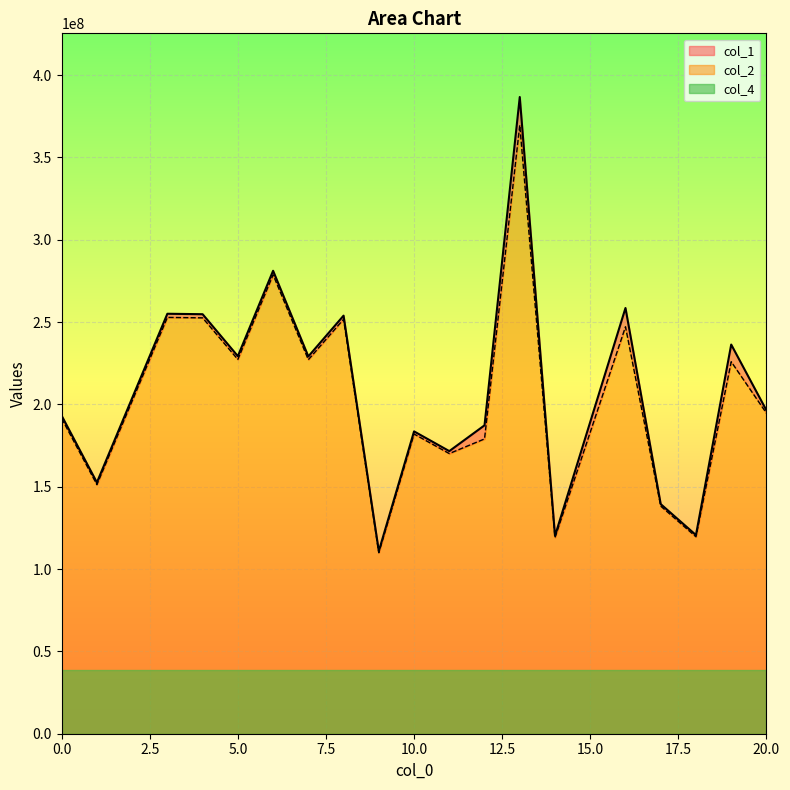

Is it true that col_2 equals 225926228.7 at 19?

True